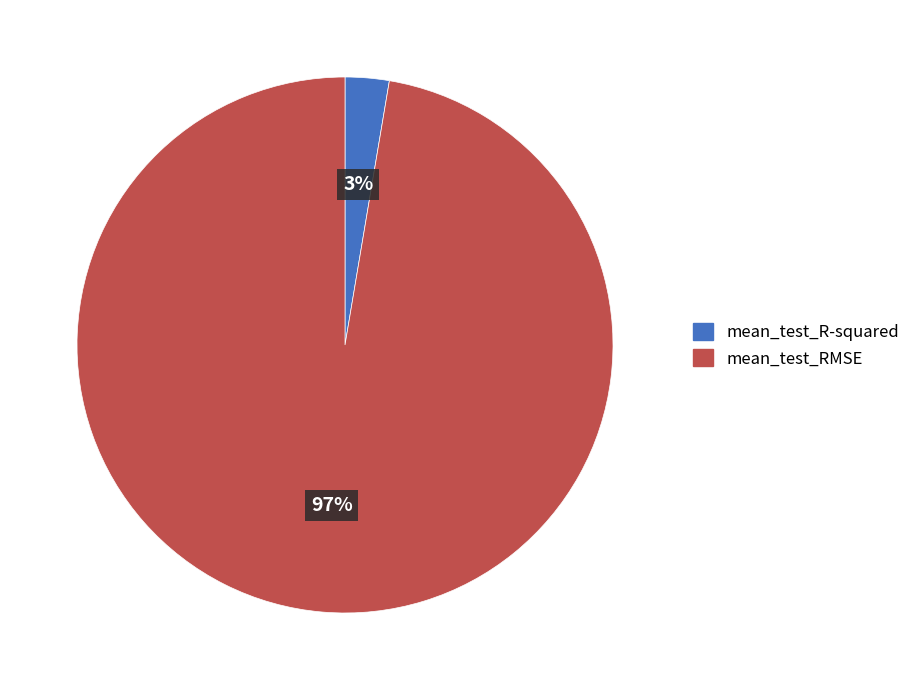

Rank the categories by value from lowest to highest.

mean_test_R-squared, mean_test_RMSE